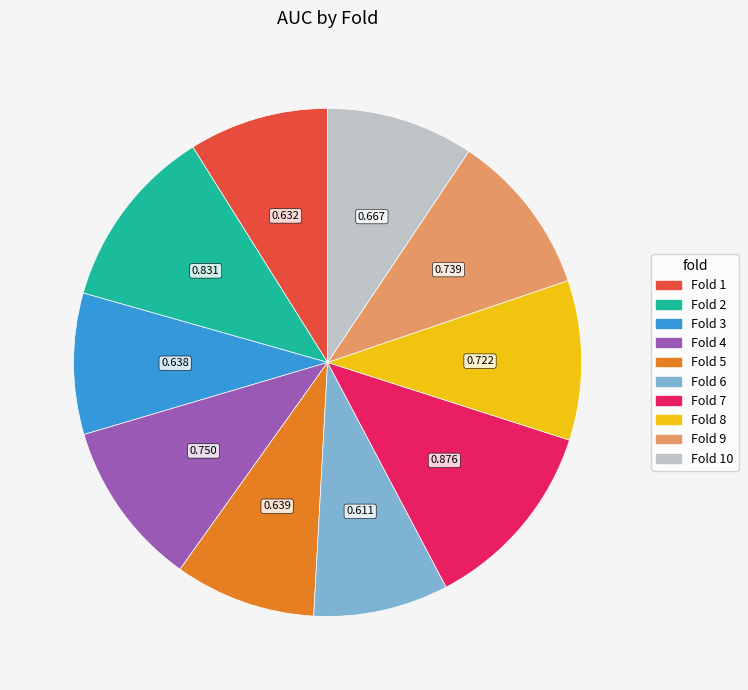

Does any single category account for the majority?

No